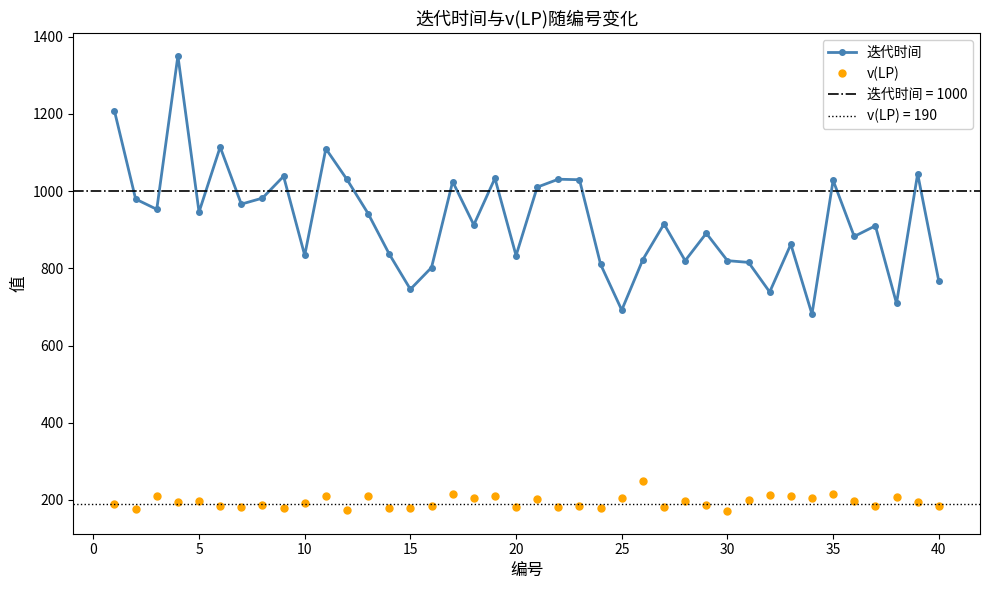

True or false: 迭代时间 and v(LP) intersect in this chart.

False